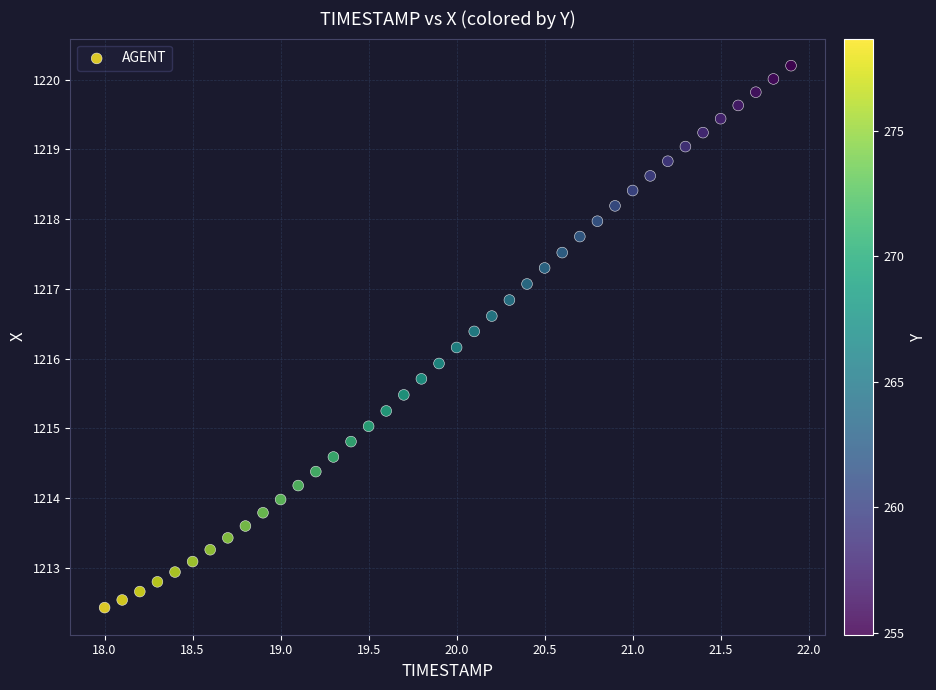

What is the range of Y values (max minus min)?

7.8